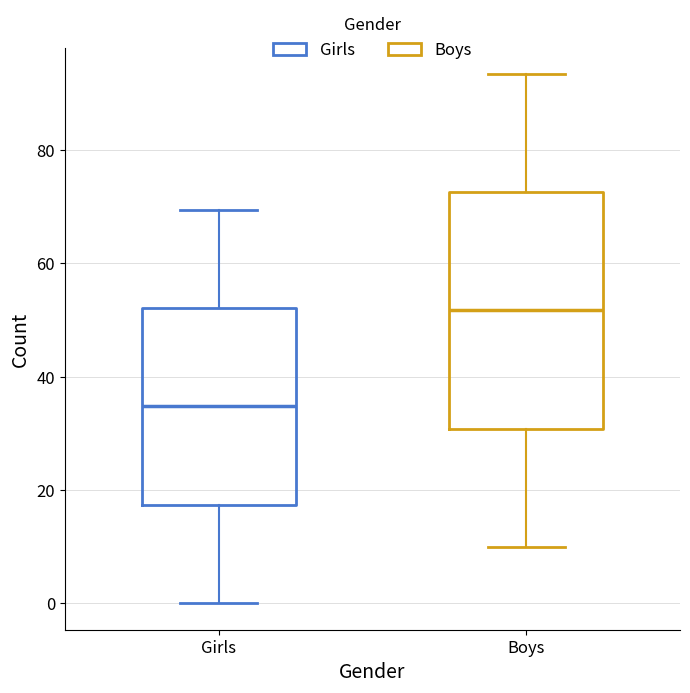

Reading left to right, transcribe this box plot: for each box, give where its median line is, the range the box spans, and where its two whiskers end, as read against the y-axis. The values are not printed on the chart, so give them approximately, as read against the axis.

Girls: median 34, box 18 to 52, whiskers 0 to 70
Boys: median 52, box 30 to 72, whiskers 10 to 94